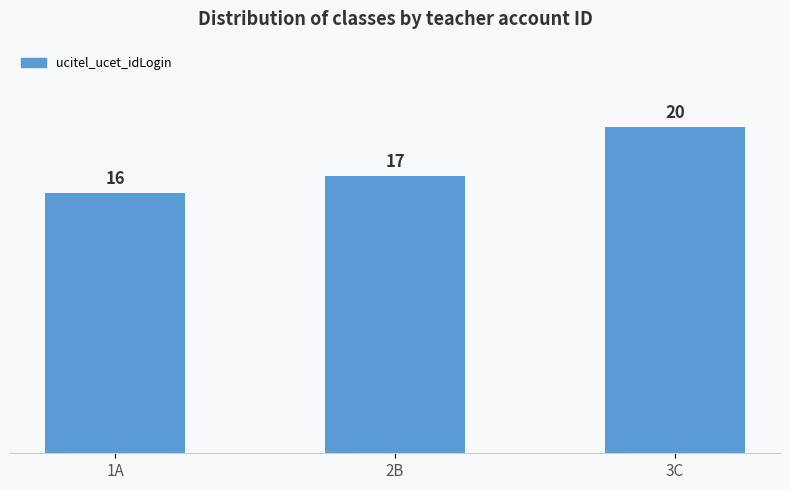

What is the smallest value displayed?

16